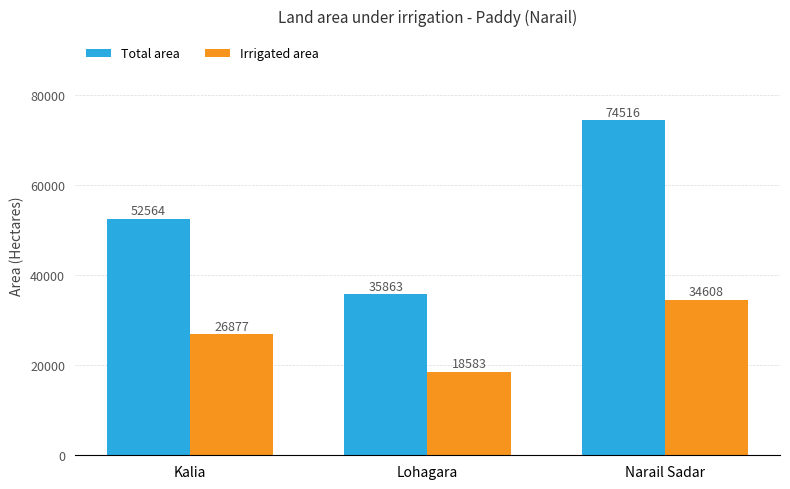

Reading right to left, transcribe all the data shown in this chart.

Total area: 74516	35863	52564
Irrigated area: 34608	18583	26877